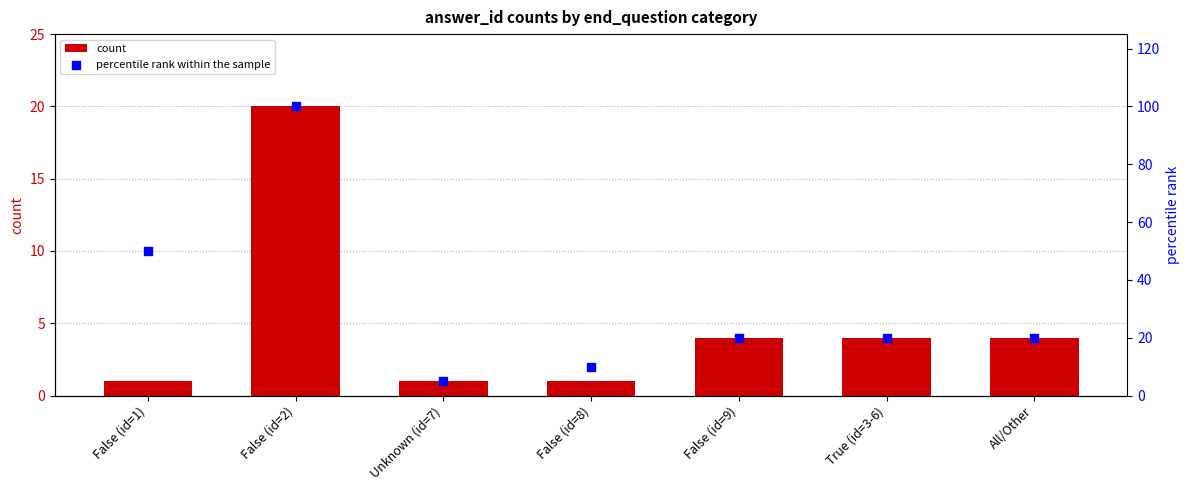

What is the total value across all series at Unknown (id=7)?

6